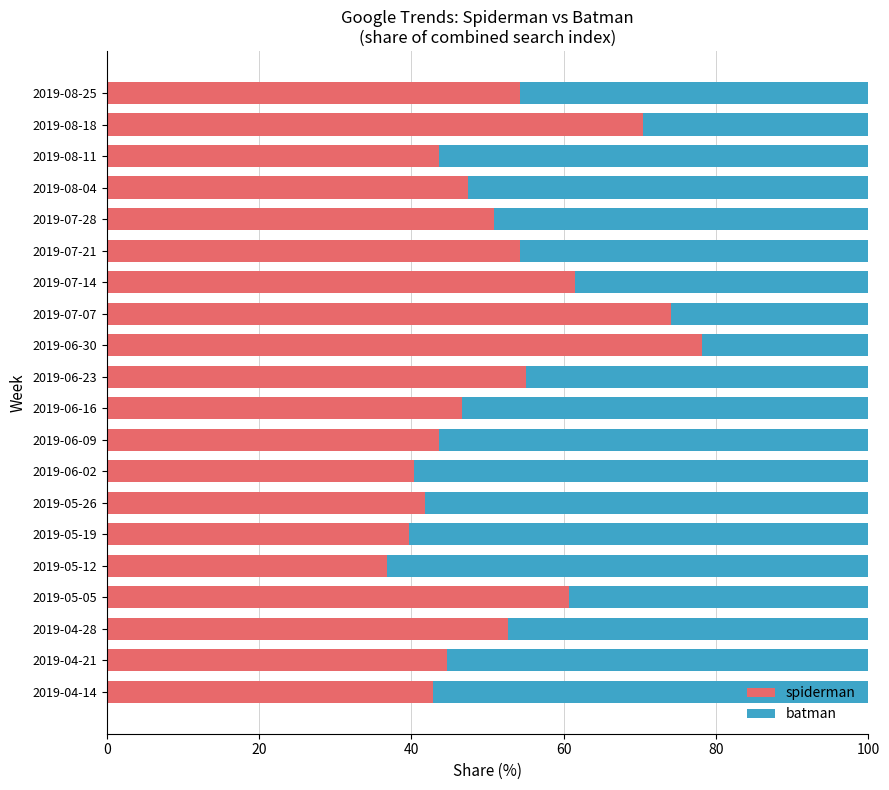

What are all the series names shown in the legend?

spiderman, batman